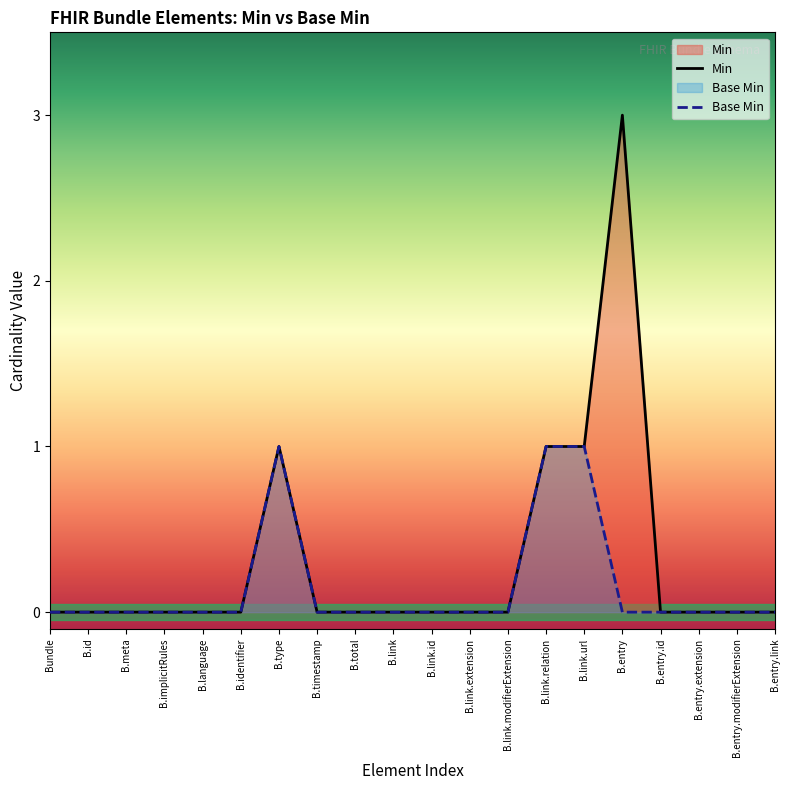

Reading left to right, extract all data points from this chart.

Min: 0	0	0	0	0	0	1	0	0	0	0	0	0	1	1	3	0	0	0	0
Base Min: 0	0	0	0	0	0	1	0	0	0	0	0	0	1	1	0	0	0	0	0